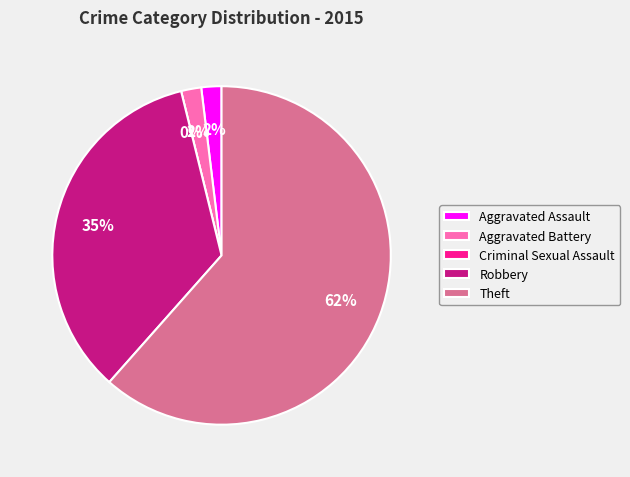

What percentage is the Theft slice, to the nearest percent?

62%